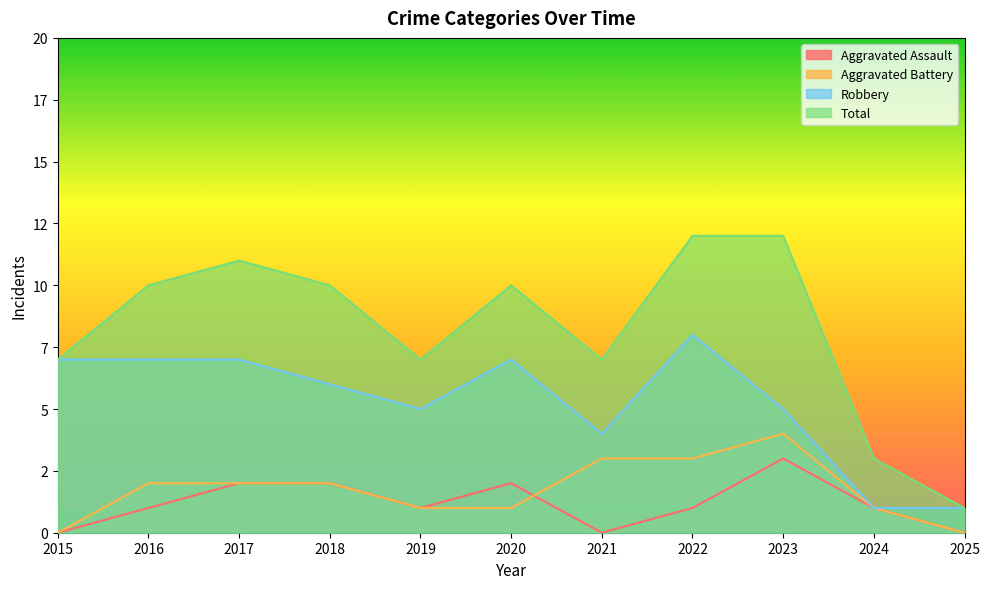

Rank the series by their maximum value, from lowest to highest.

Aggravated Assault, Aggravated Battery, Robbery, Total